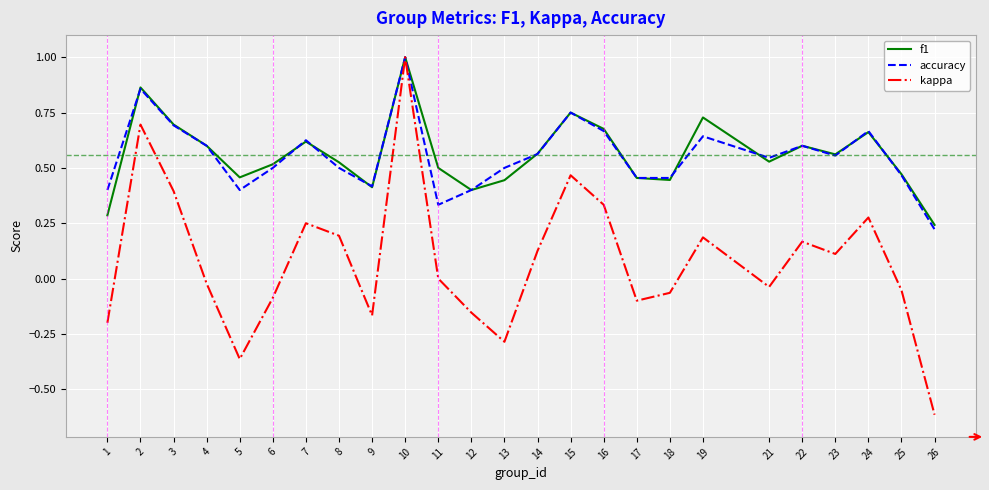

At which category is the sum across all series the highest?

10